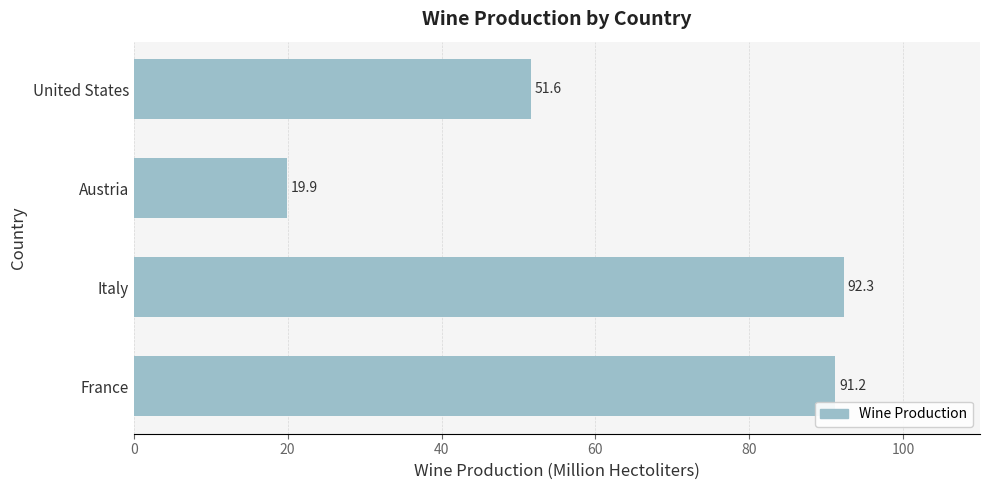

What is the ratio of the value at Austria to the value at United States?

0.4